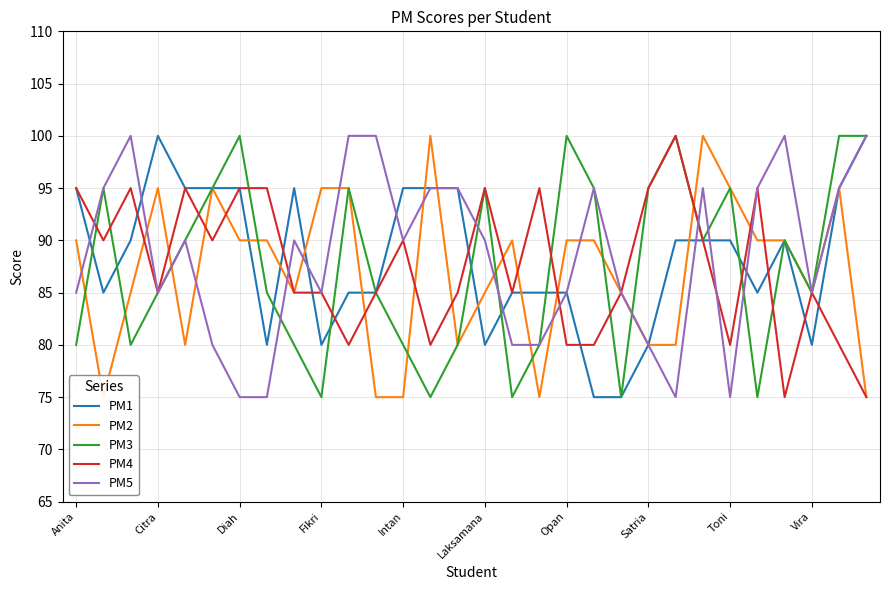

Is it true that PM5 equals 142 at Anita?

False